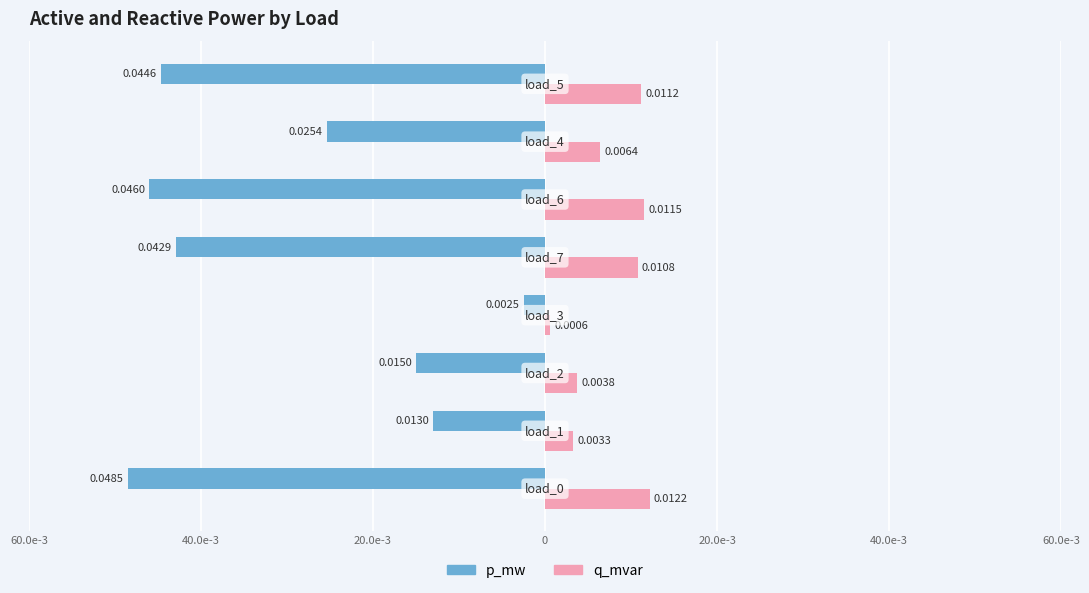

What are all the series names shown in the legend?

p_mw, q_mvar